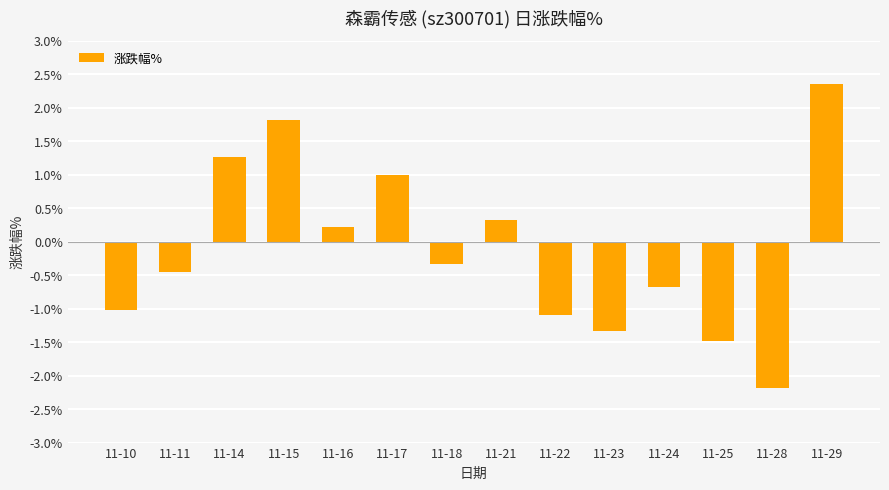

How many distinct data groups are displayed?

1